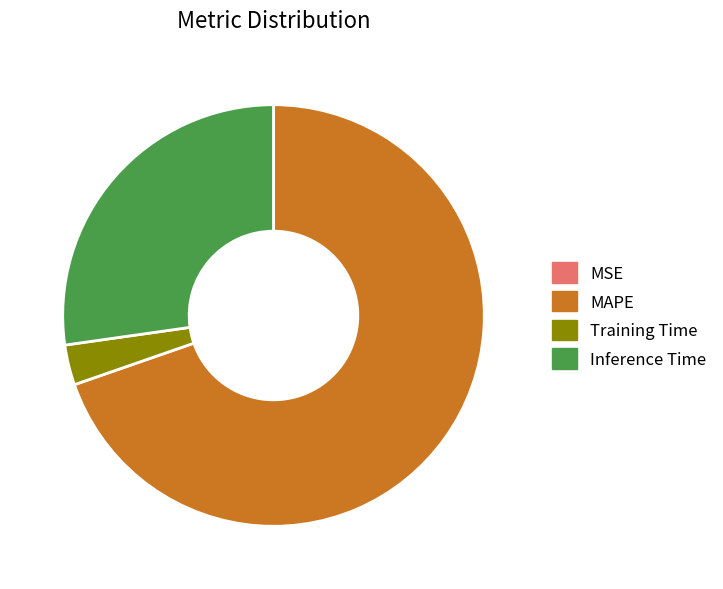

Which slice is the largest?

MAPE